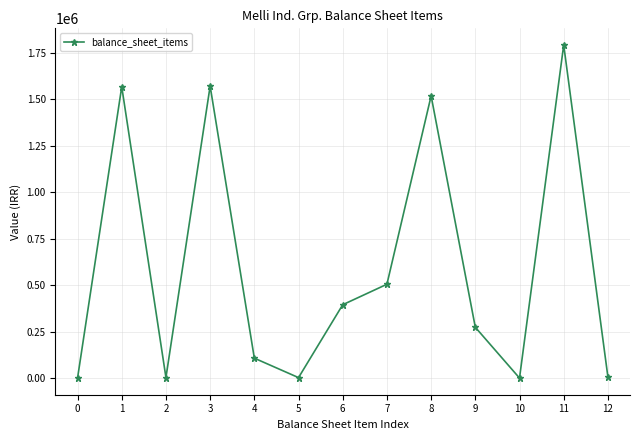

At which label does the data first exceed 273436?

1